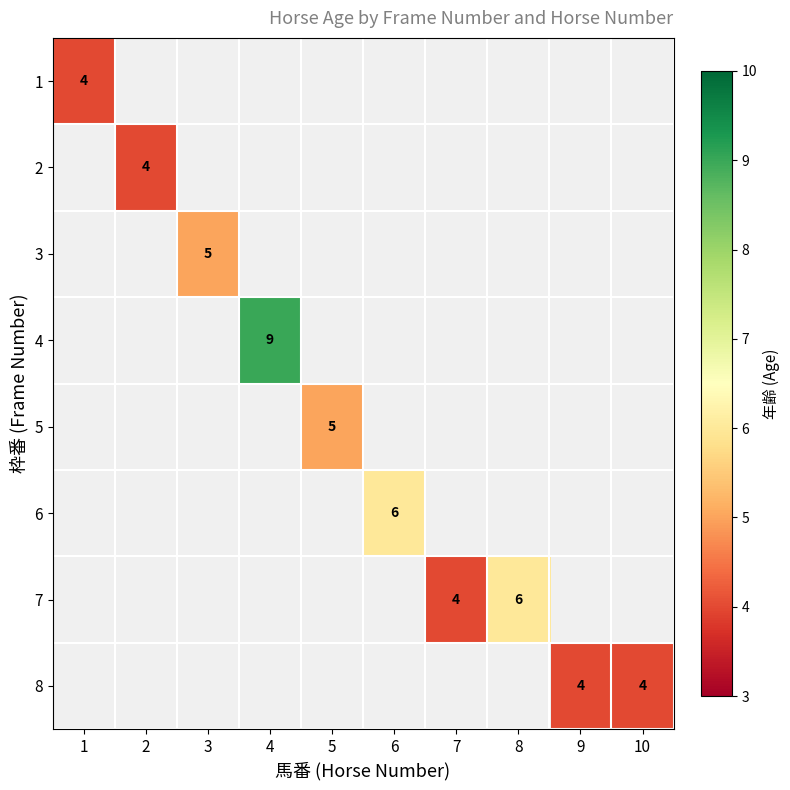

Is the value of 8 at 7 greater than the value of 6 at 5?

No